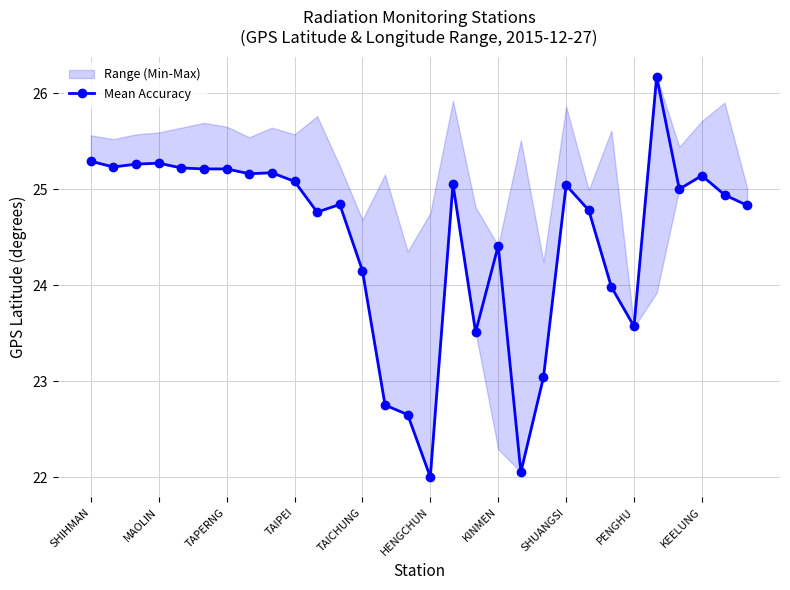

List the labels in order of value, smallest first.

15, 19, 14, 13, 20, 17, 24, 23, 12, 18, 10, 22, 29, 11, 28, 26, 21, 16, KEELUNG, 27, SHUANGSI, PENGHU, HENGCHUN, KINMEN, TAICHUNG, MAOLIN, TAPERNG, TAIPEI, SHIHMAN, 25